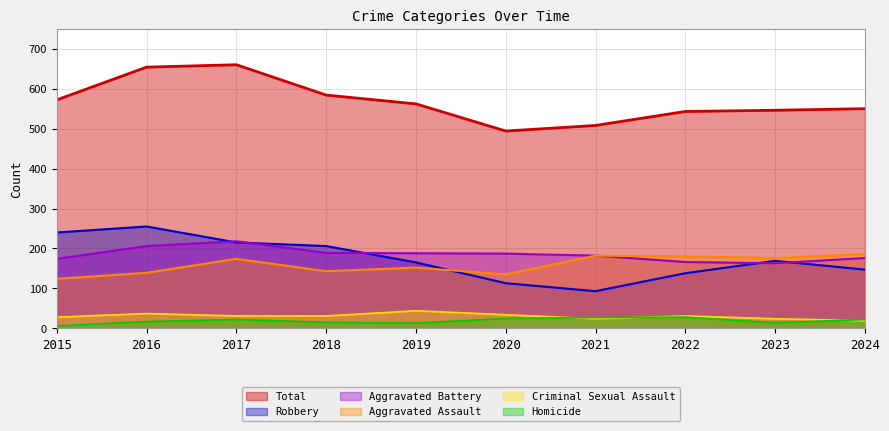

Reading left to right, extract all data points from this chart.

Aggravated Assault: 2015=124	2016=139	2017=174	2018=143	2019=152	2020=135	2021=182	2022=180	2023=176	2024=186
Aggravated Battery: 2015=174	2016=206	2017=218	2018=189	2019=188	2020=187	2021=182	2022=166	2023=163	2024=176
Criminal Sexual Assault: 2015=28	2016=37	2017=31	2018=31	2019=44	2020=34	2021=24	2022=31	2023=24	2024=19
Homicide: 2015=6	2016=17	2017=22	2018=15	2019=13	2020=25	2021=27	2022=28	2023=14	2024=22
Robbery: 2015=240	2016=255	2017=215	2018=206	2019=165	2020=113	2021=93	2022=138	2023=169	2024=147
Total: 2015=572	2016=654	2017=660	2018=584	2019=562	2020=494	2021=508	2022=543	2023=546	2024=550